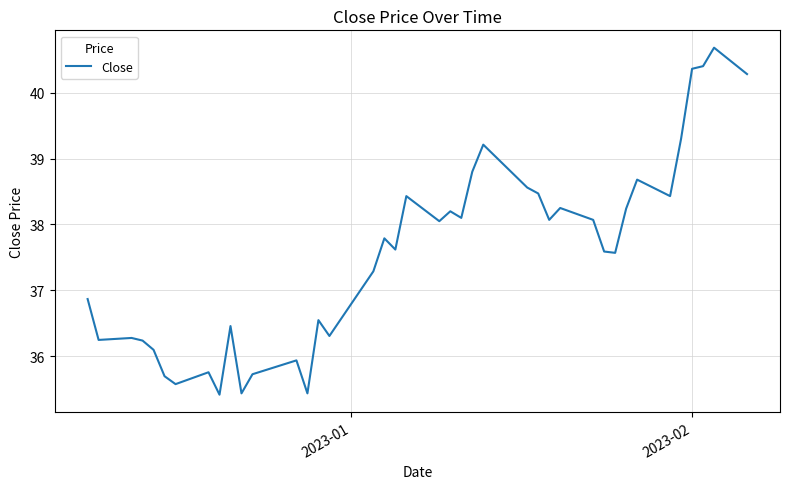

What is the difference between the maximum and minimum values?

5.3